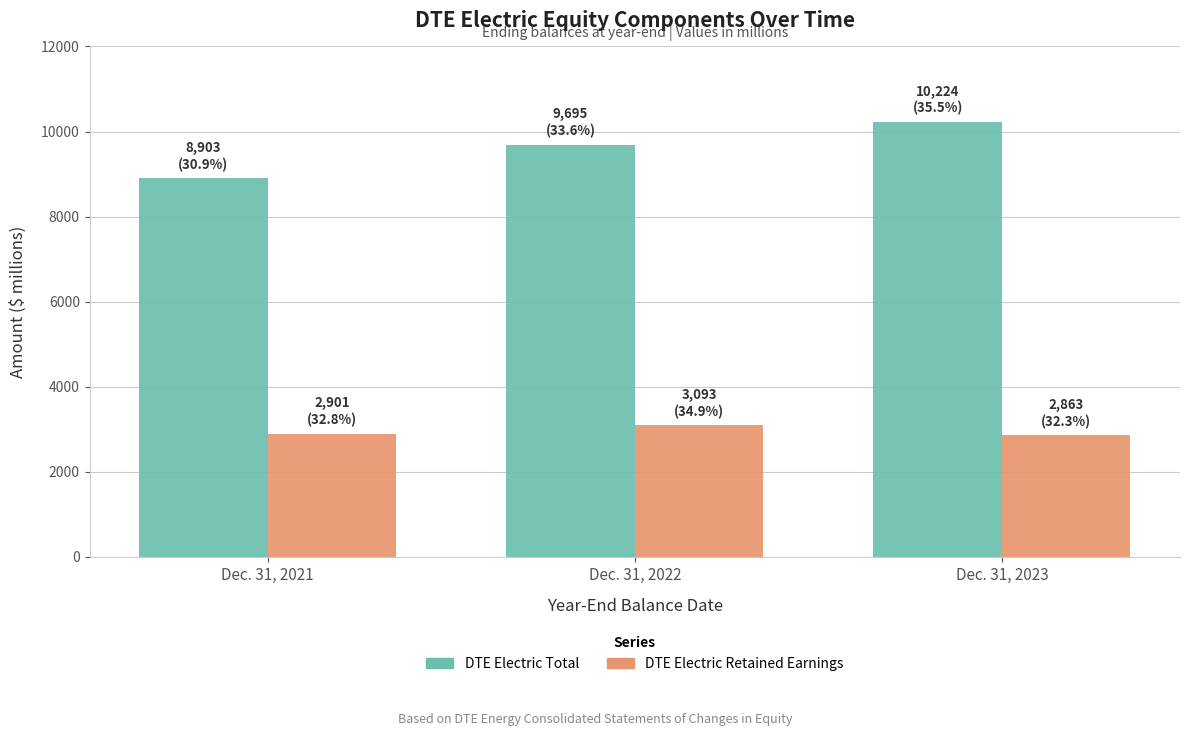

Which series has the largest range (max minus min)?

DTE Electric Total